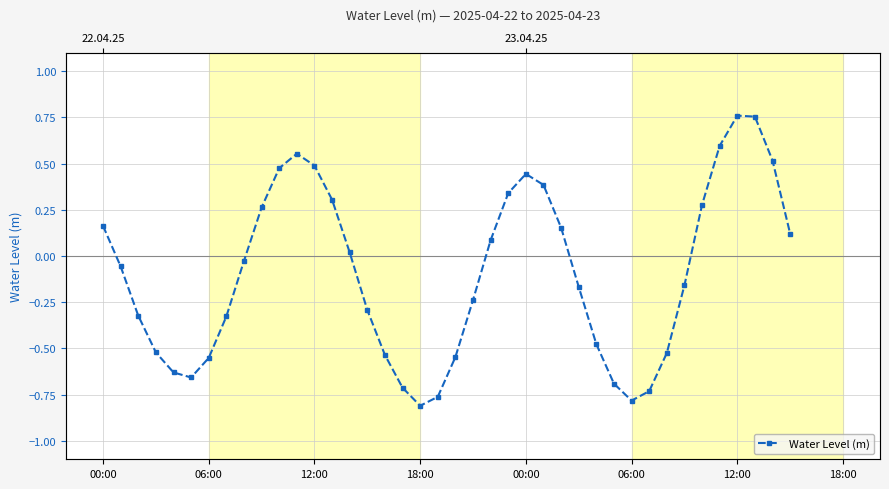

What is the sum of the values at 00:00 and 24?

0.6